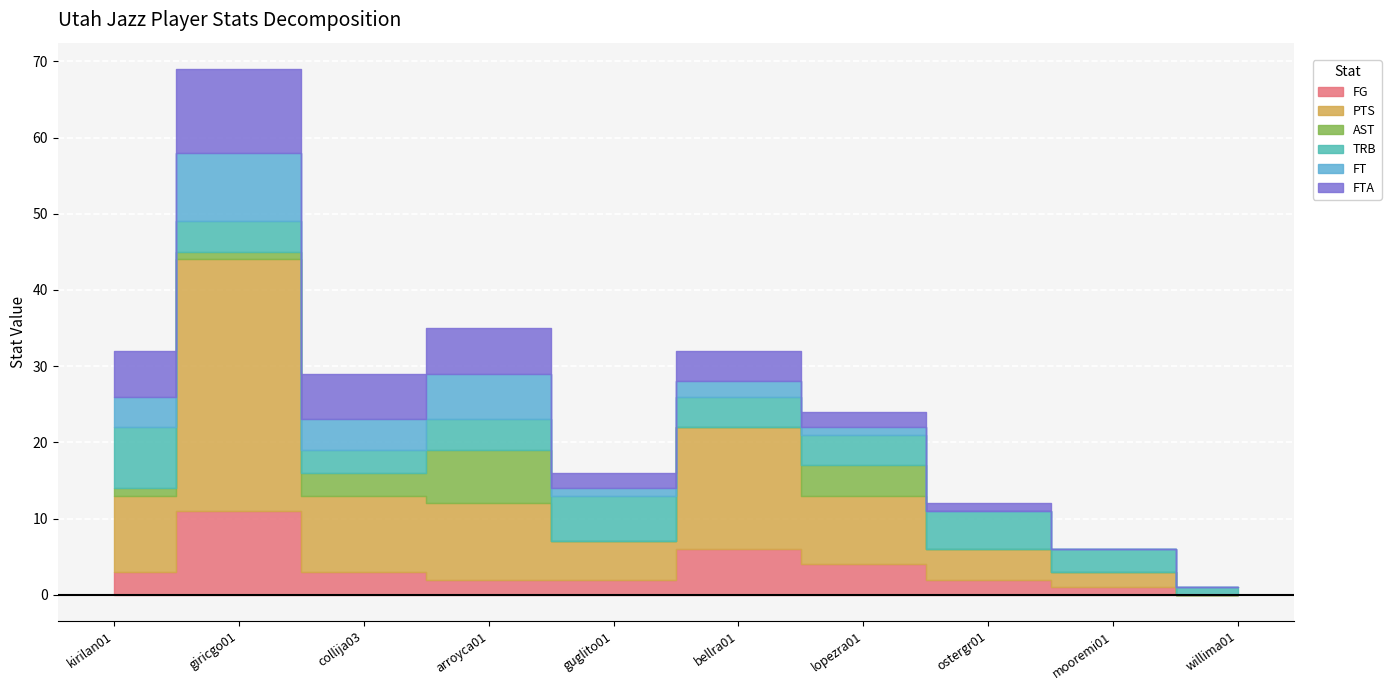

Which series has the widest spread of values?

PTS